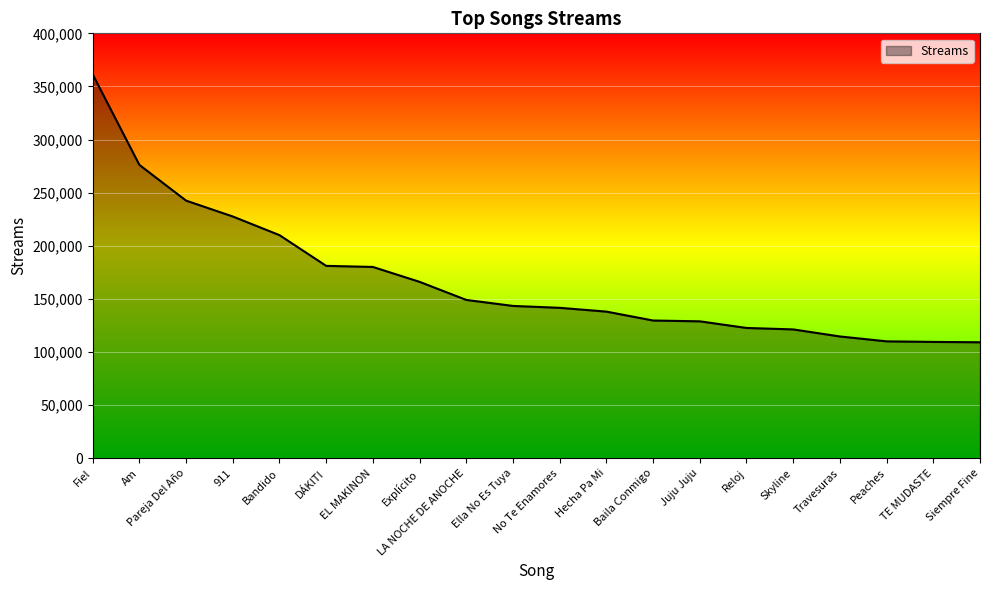

What is the ratio of the value at TE MUDASTE to the value at Baila Conmigo?

0.8